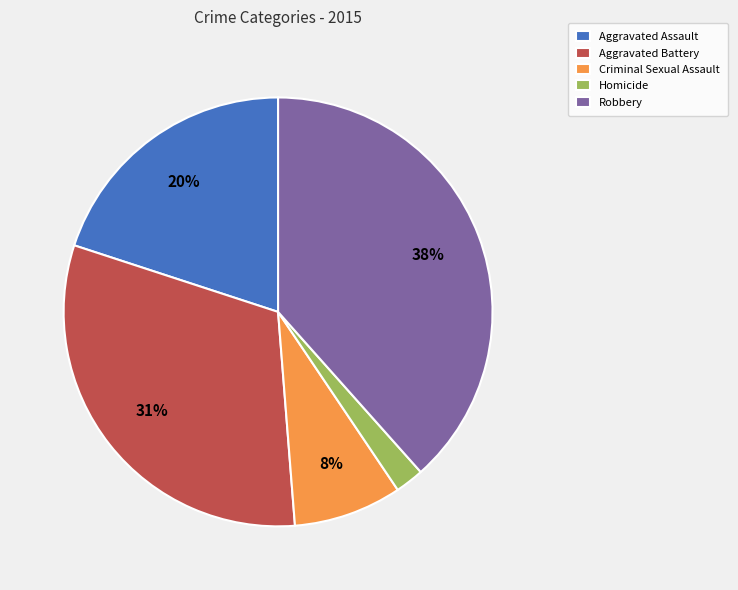

To the nearest percent, what is the difference between the Aggravated Battery and Homicide slice percentages?

29%